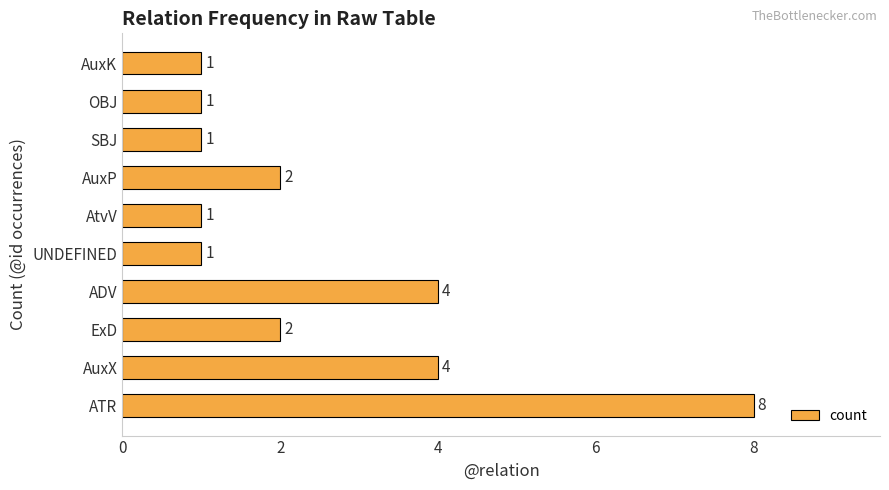

The chart shows a value of 4 at ADV. True or false?

True